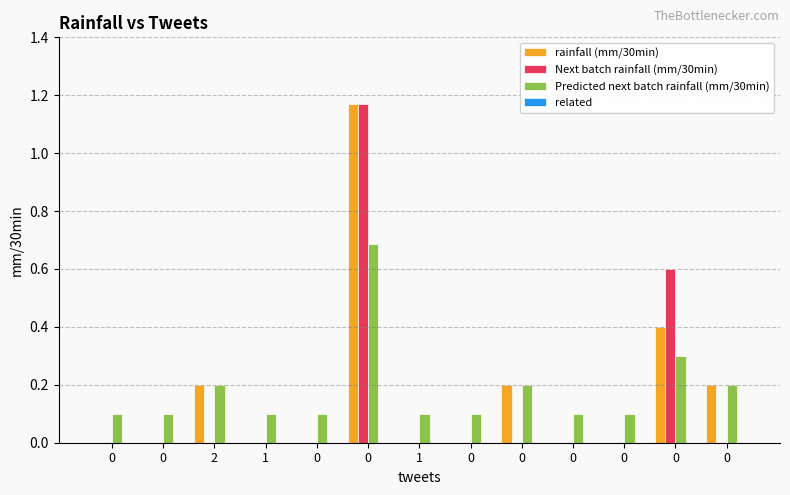

How many data points does each series have?

13